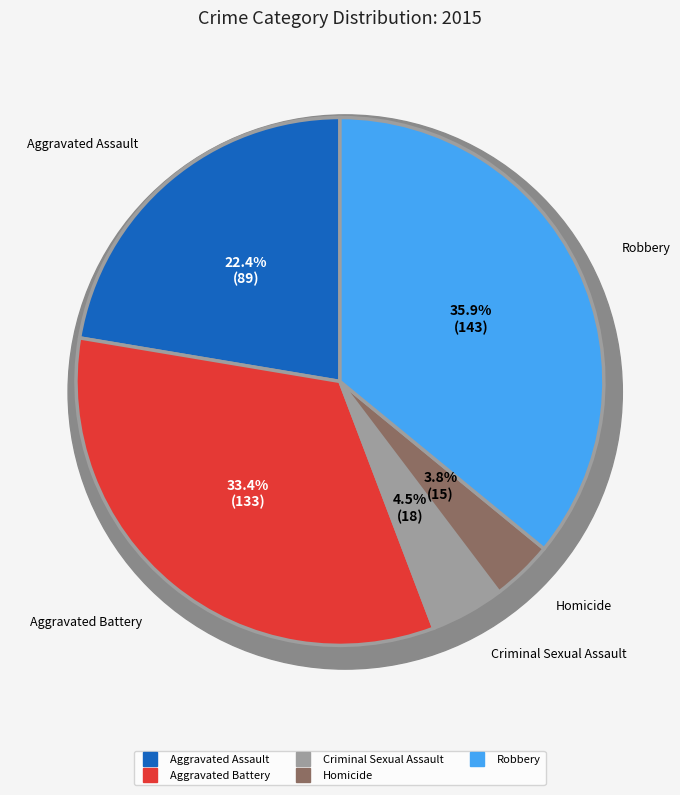

Which slice is the largest?

Robbery